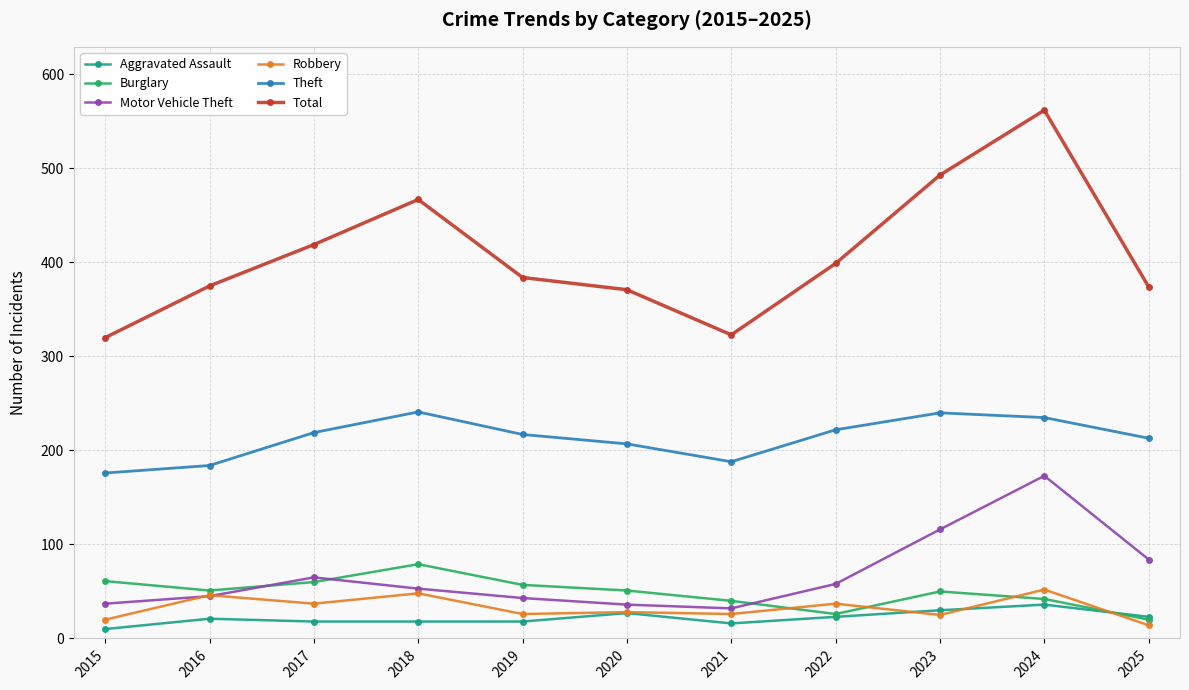

Which series changed the most between 2020 and 2024?

Total